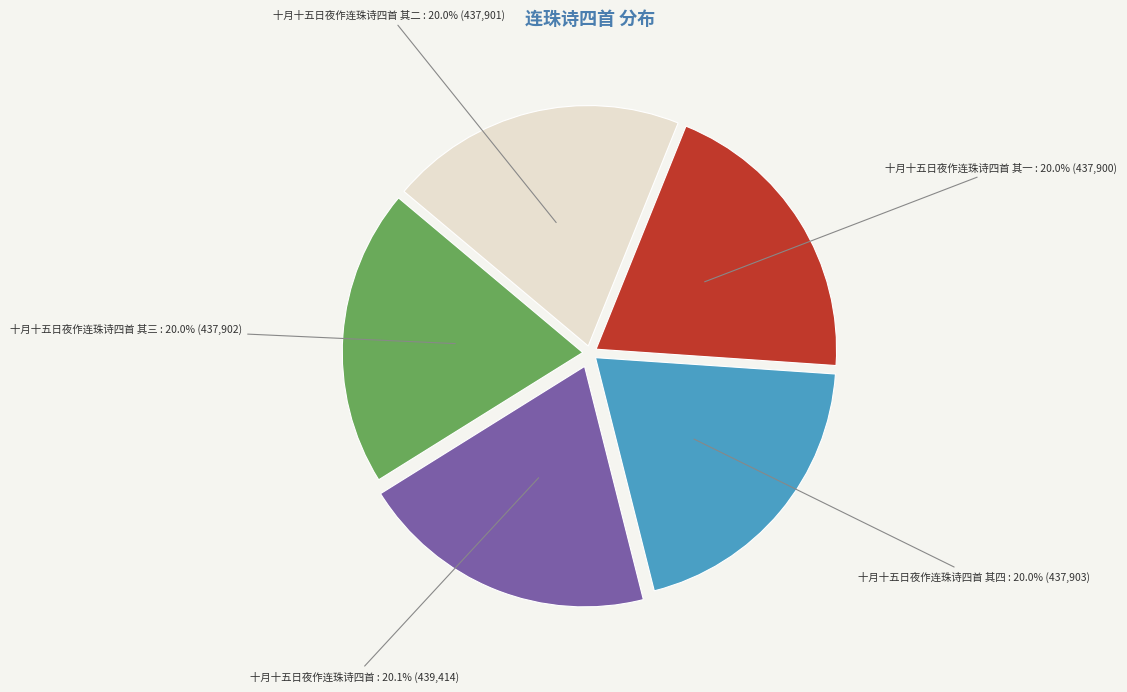

Does 十月十五日夜作连珠诗四首 其二 account for over 50% of the chart?

No